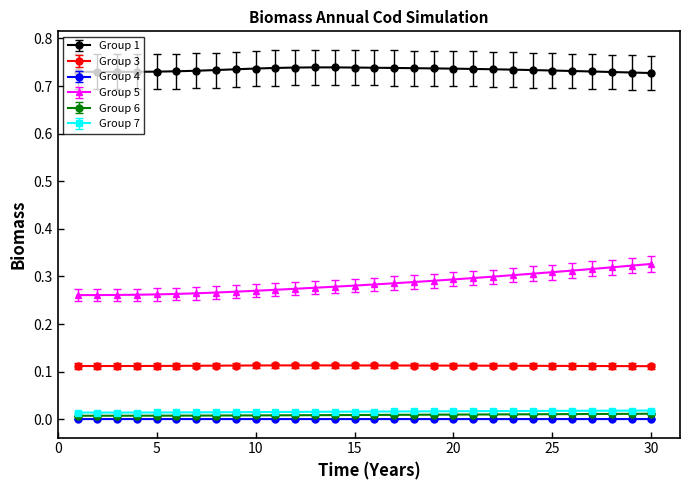

How many categories are shown in the chart?

30